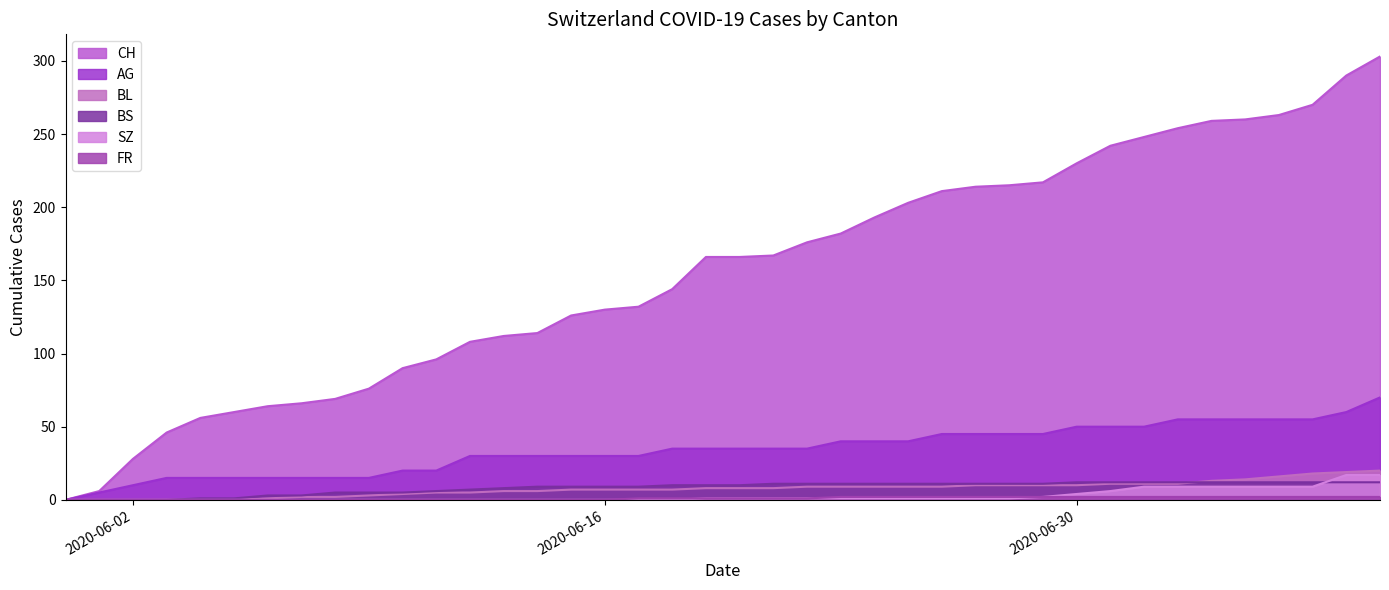

Reading left to right, list all the values displayed in this chart.

CH: 0	6	28	46	56	60	64	66	69	76	90	96	108	112	114	126	130	132	144	166	166	167	176	182	193	203	211	214	215	217	230	242	248	254	259	260	263	270	290	303
AG: 0	5	10	15	15	15	15	15	15	15	20	20	30	30	30	30	30	30	35	35	35	35	35	40	40	40	45	45	45	45	50	50	50	55	55	55	55	55	60	70
BL: 0	0	0	0	0	0	1	2	2	3	4	5	5	6	6	7	7	7	7	8	8	8	9	9	9	9	9	10	10	10	10	11	11	11	13	14	16	18	19	20
BS: 0	0	0	0	1	1	3	3	5	5	5	6	7	8	9	9	9	9	10	10	10	11	11	11	11	11	11	11	11	11	12	12	12	12	12	12	12	12	12	12
SZ: 0	0	0	0	0	0	0	0	0	0	0	0	0	0	0	0	0	0	0	1	1	1	1	1	1	1	1	1	1	2	4	6	9	9	9	9	9	9	17	17
FR: 0	0	0	0	0	0	0	0	0	0	0	0	0	0	0	0	0	1	1	1	1	1	1	2	2	2	2	2	2	2	2	2	2	2	2	2	2	2	2	2